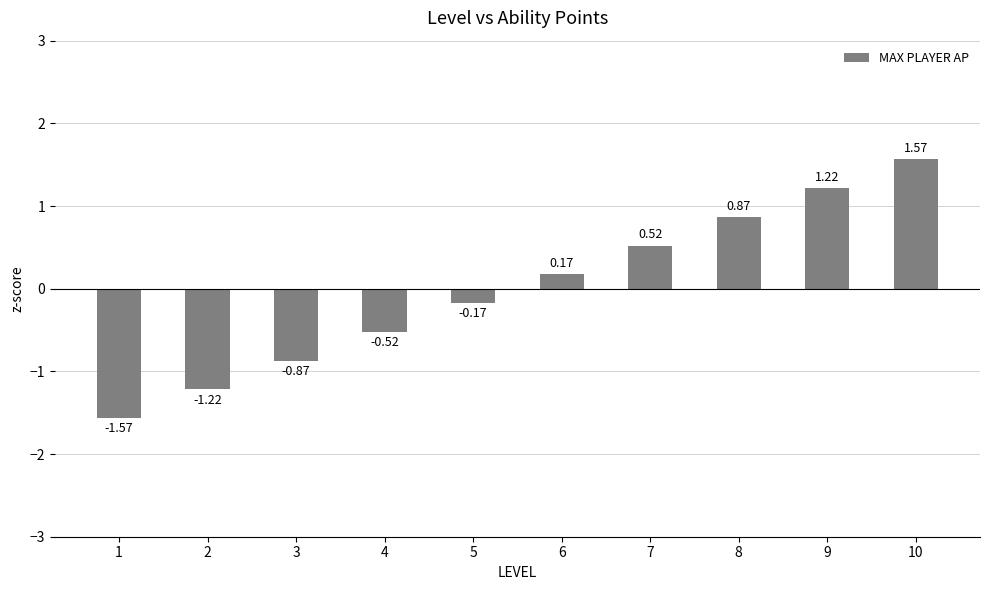

Count the number of values greater than 0.

5